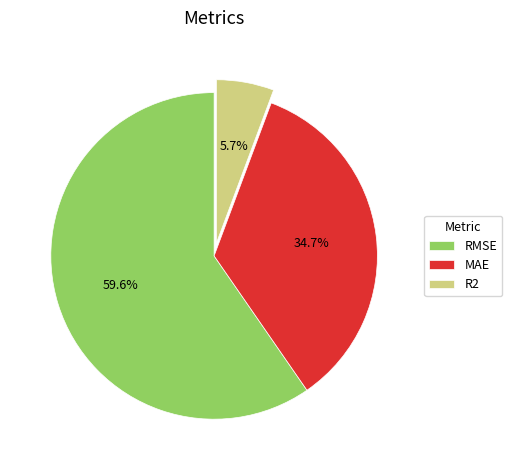

How many segments does this pie chart have?

3